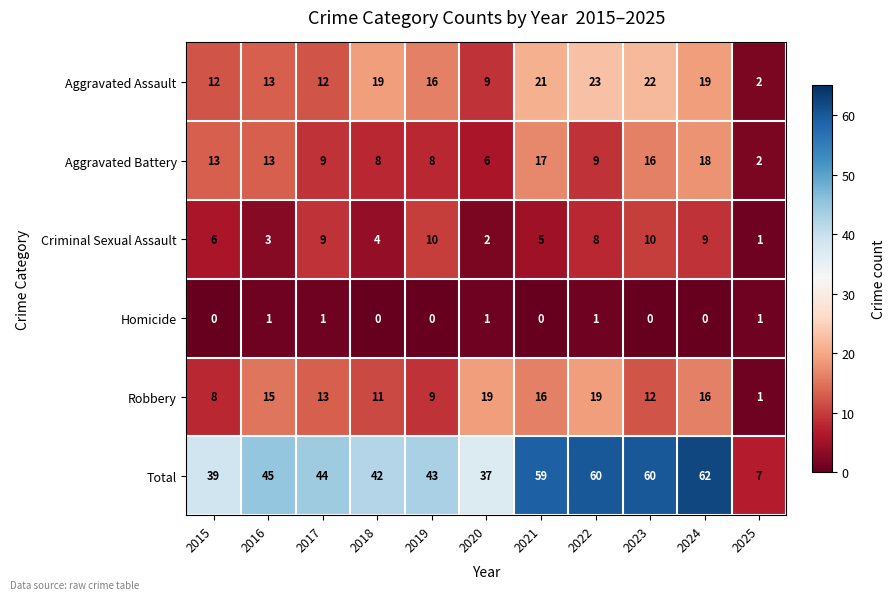

Which series has the largest range (max minus min)?

Total